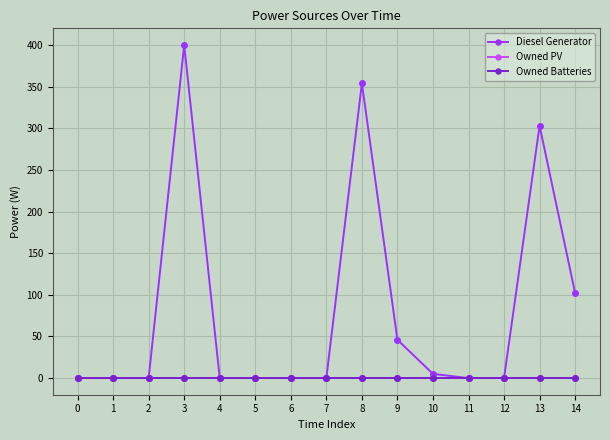

Reading left to right, what are all the values shown in this chart?

Diesel Generator: 0=0	1=0	2=0	3=400	4=0	5=0	6=0	7=0	8=354	9=46	10=5	11=0	12=0	13=303	14=102
Owned PV: 0=0	1=0	2=0	3=0	4=0	5=0	6=0	7=0	8=0	9=0	10=0	11=0	12=0	13=0	14=0
Owned Batteries: 0=0	1=0	2=0	3=0	4=0	5=0	6=0	7=0	8=0	9=0	10=0	11=0	12=0	13=0	14=0